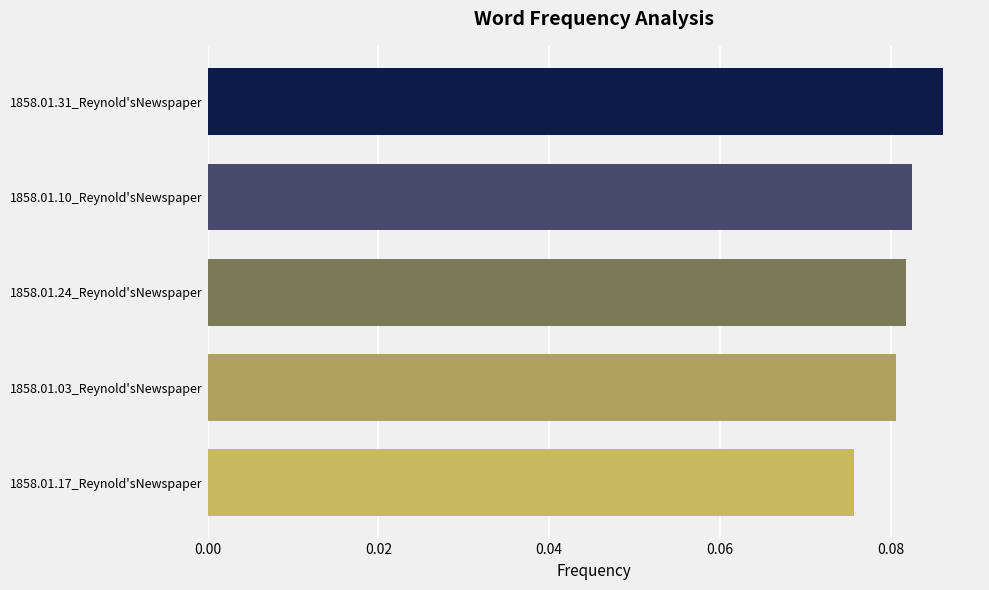

What is the label of the 2nd bar from the bottom?

1858.01.03_Reynold'sNewspaper